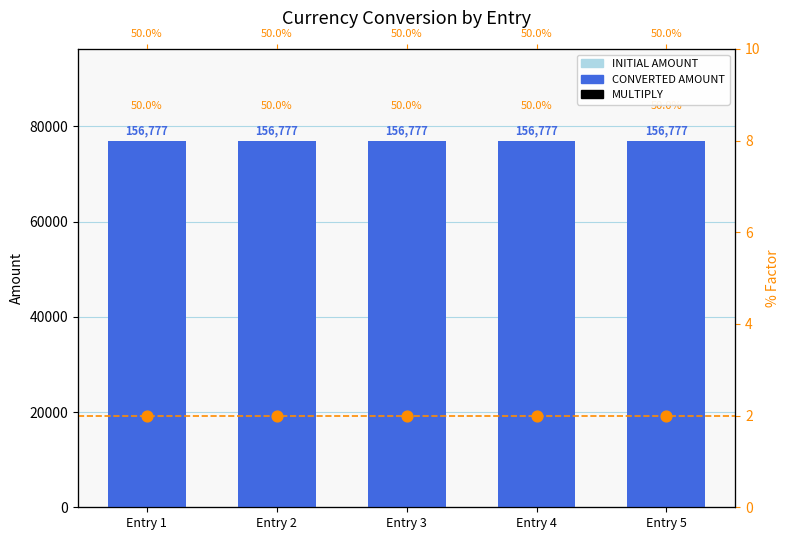

Which series contains the highest Y value?

INITIAL AMOUNT